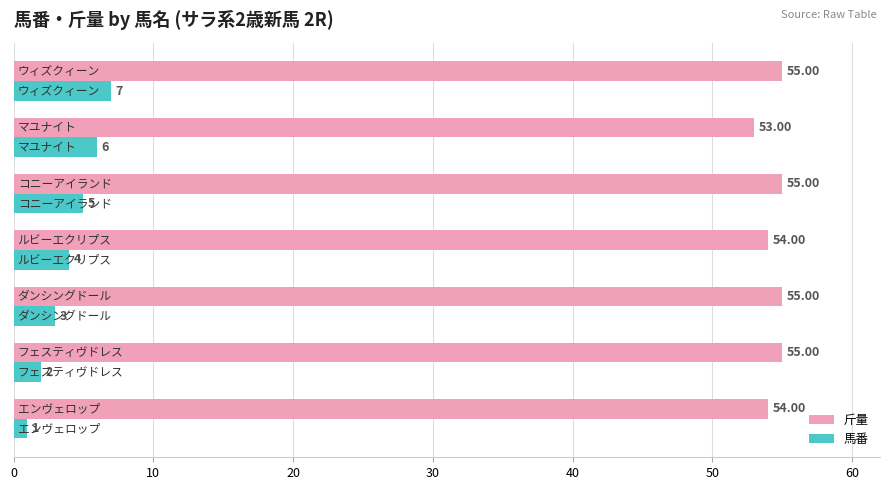

At how many categories does at least one series exceed 51?

7